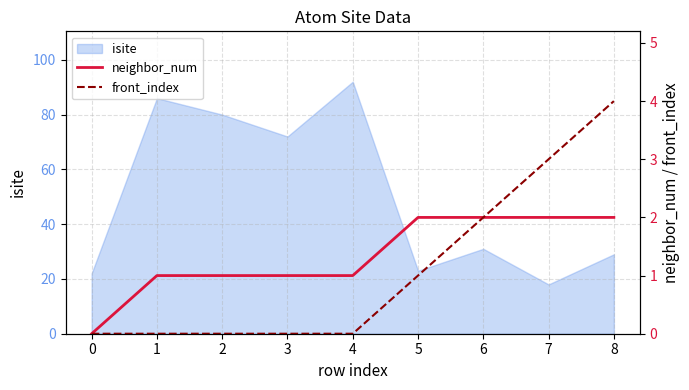

At which label does isite reach its minimum?

7